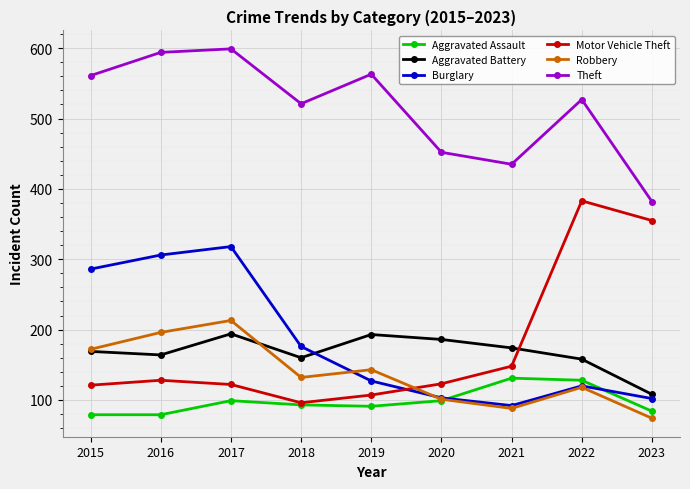

Which series changed the most between 2022 and 2023?

Theft